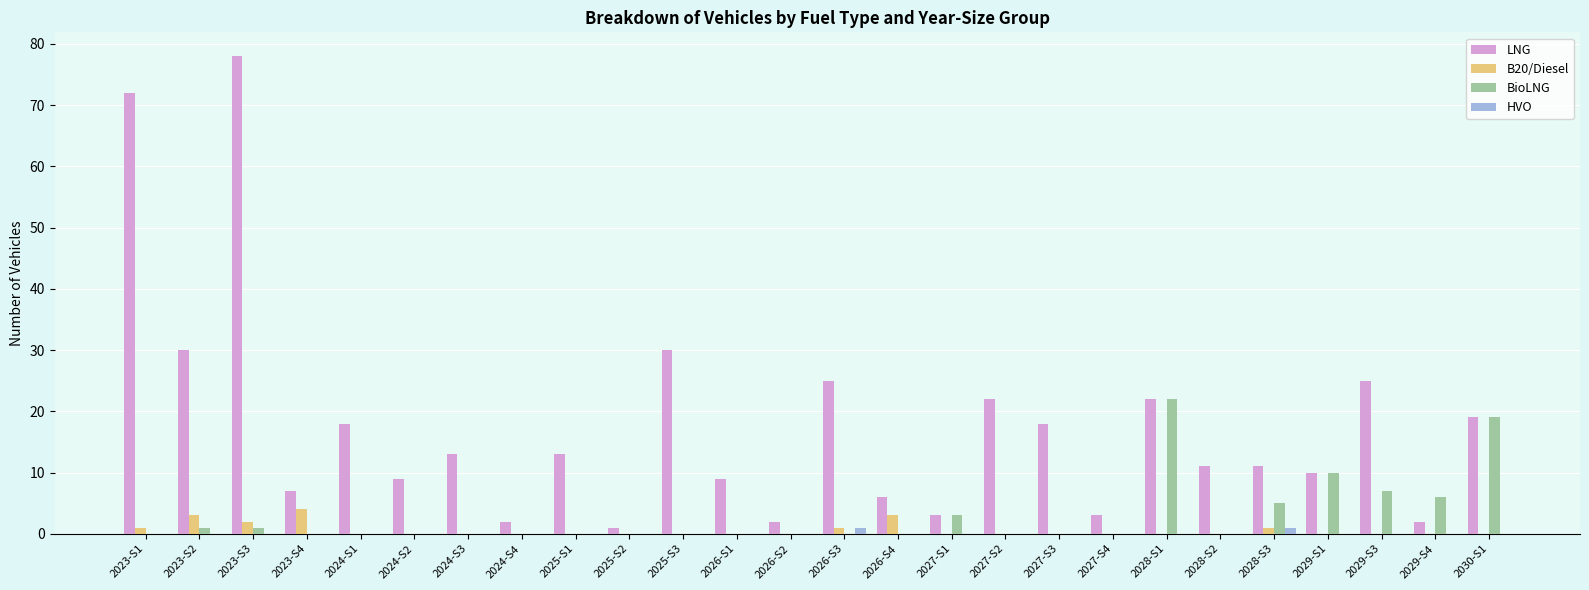

The LNG series shows 9 at 2026-S4. True or false?

False